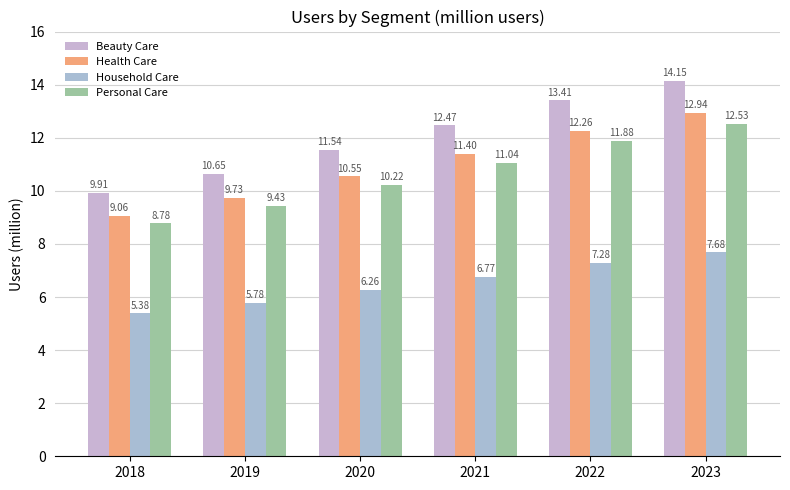

True or false: Health Care has a value of 9.1 at 2018.

True